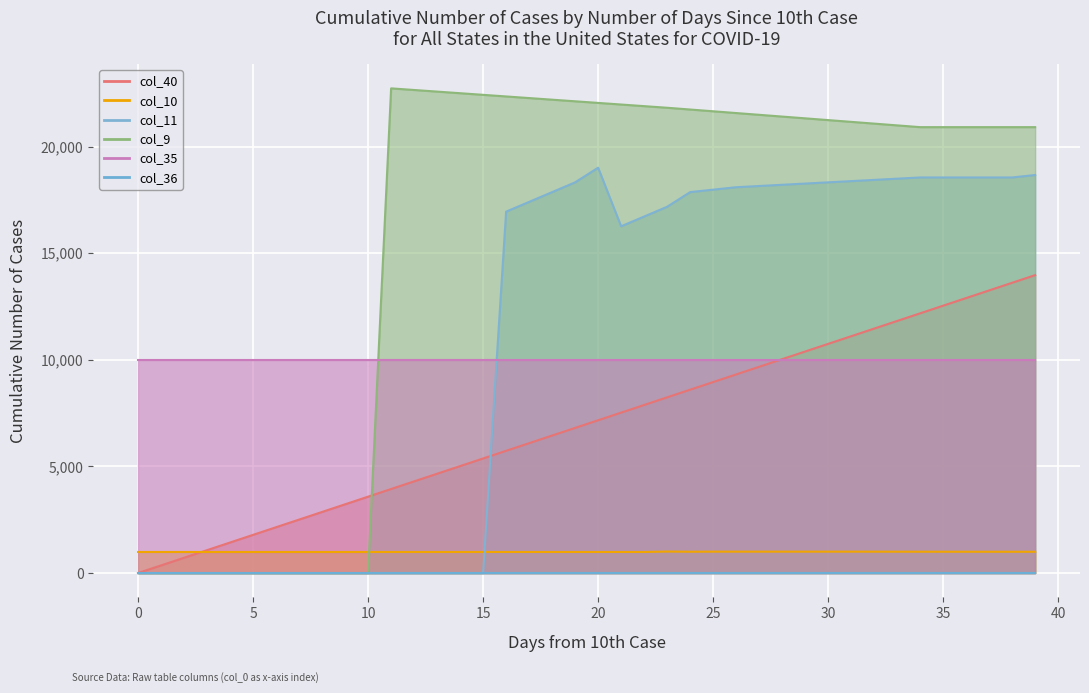

How many positive values does the col_11 series have?

24